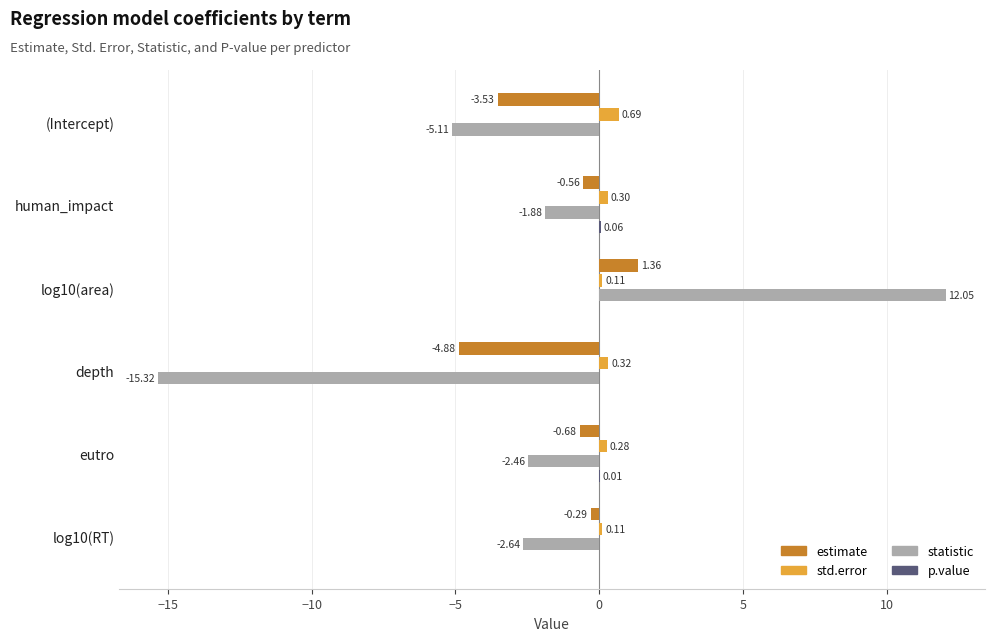

Which series has the largest total across all categories?

std.error